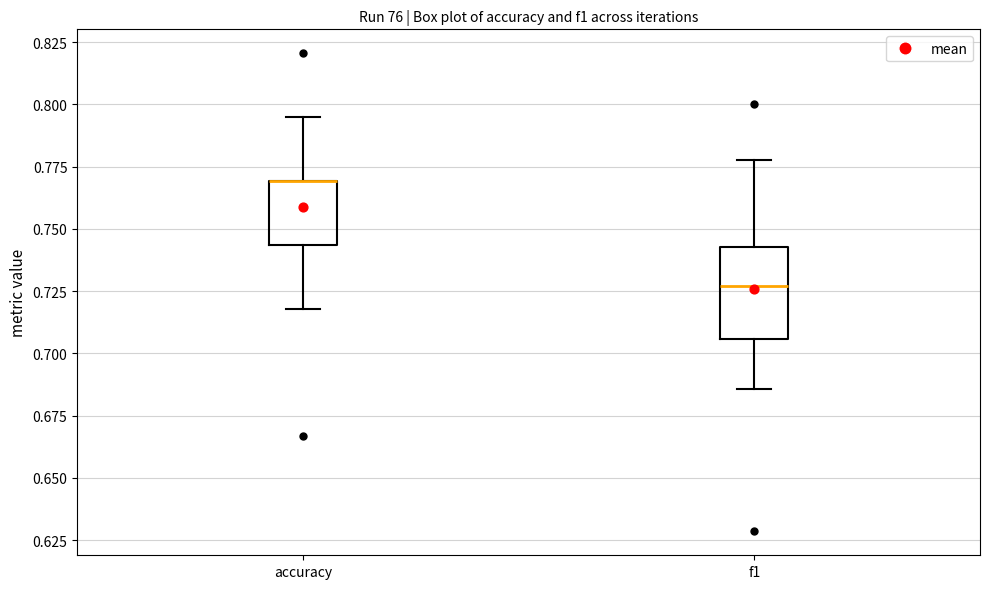

Reading left to right, read every box against the y-axis: the position of its median line, the range the box covers, and the ends of its whiskers. The values are not printed on the chart, so give them approximately, as read against the axis.

accuracy: median 0.770 (drawn on the box's upper edge), box 0.745 to 0.770, whiskers 0.720 to 0.795
f1: median 0.725, box 0.705 to 0.745, whiskers 0.685 to 0.780